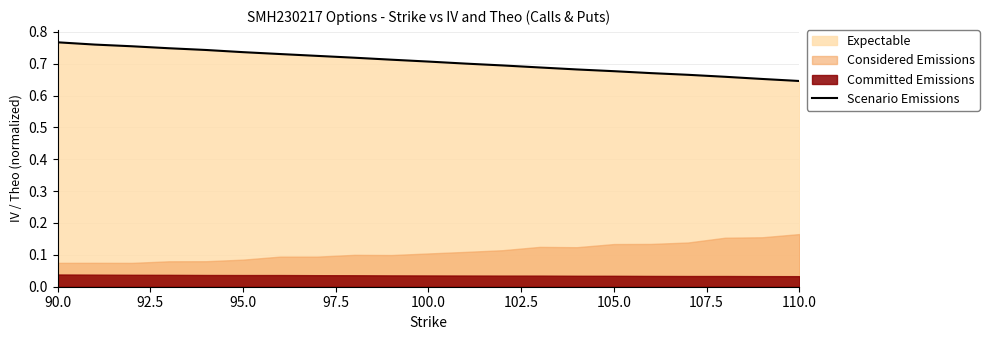

Is it true that Scenario Emissions equals 0.4 at 110.0?

False